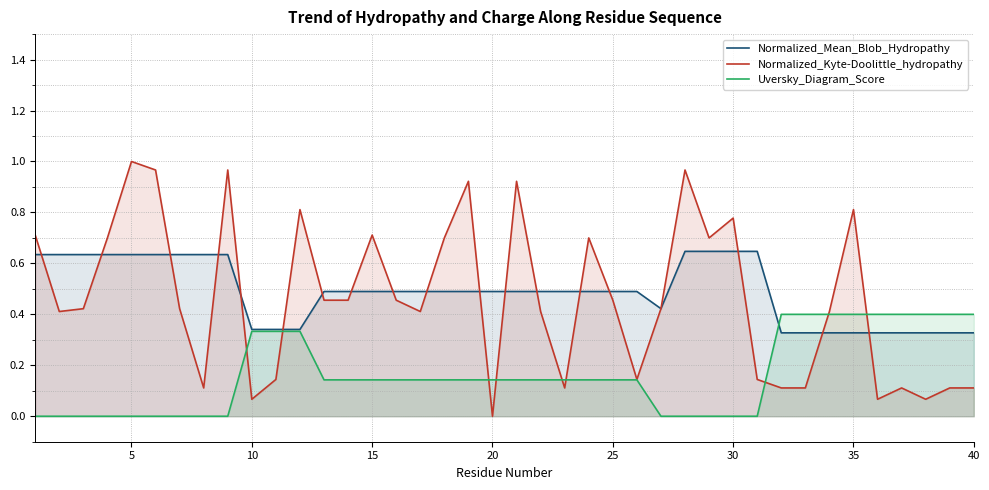

Which series has the largest range (max minus min)?

Normalized_Kyte-Doolittle_hydropathy